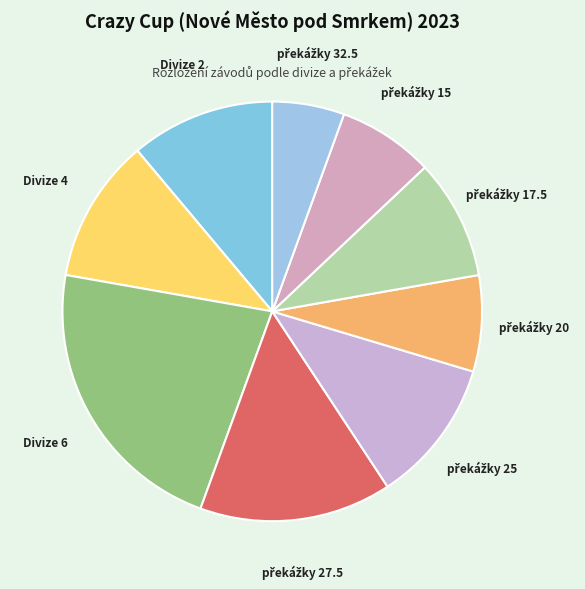

How many slices are in this pie chart?

9